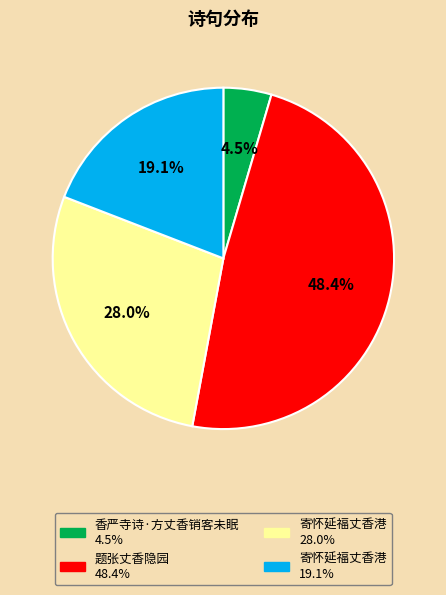

Is there a majority slice in this chart?

No